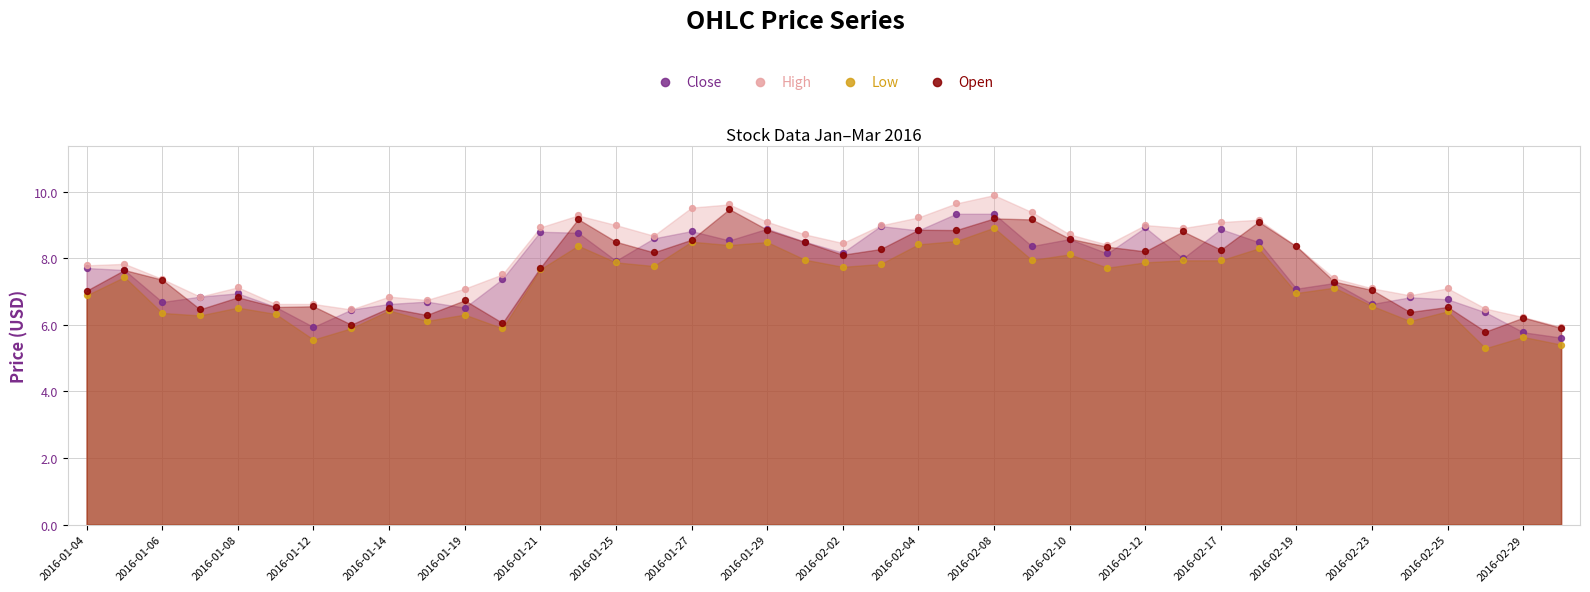

Which series contains the highest Y value?

High